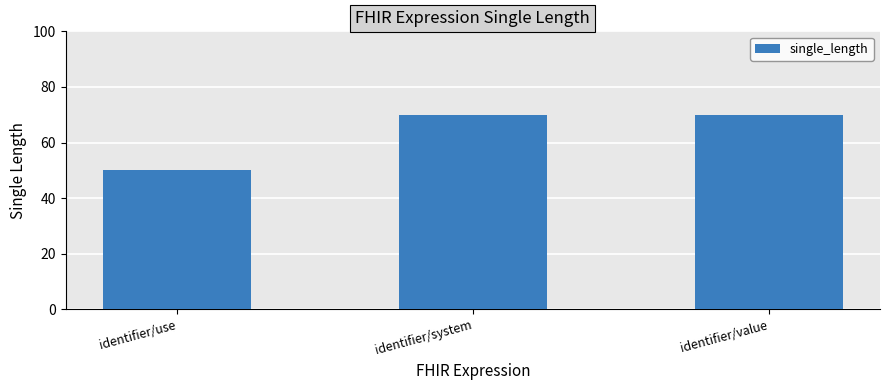

How many values are between 50 and 70?

3